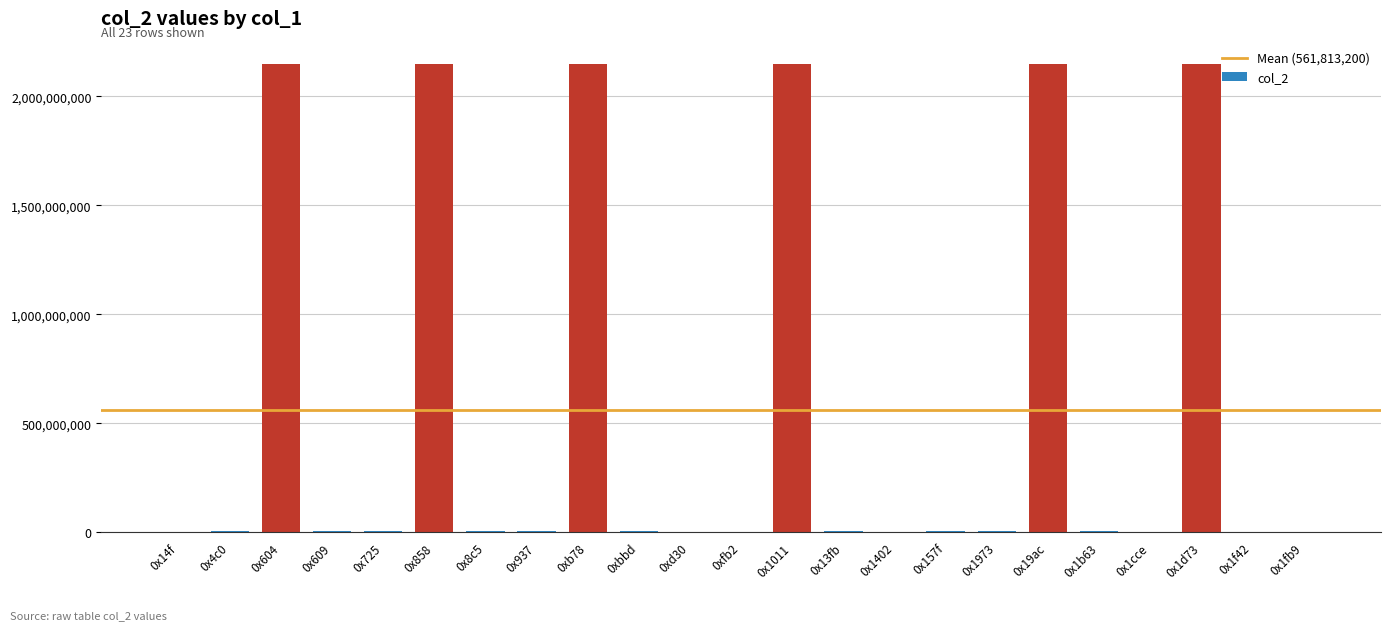

What is the sum of all values?

12921703590